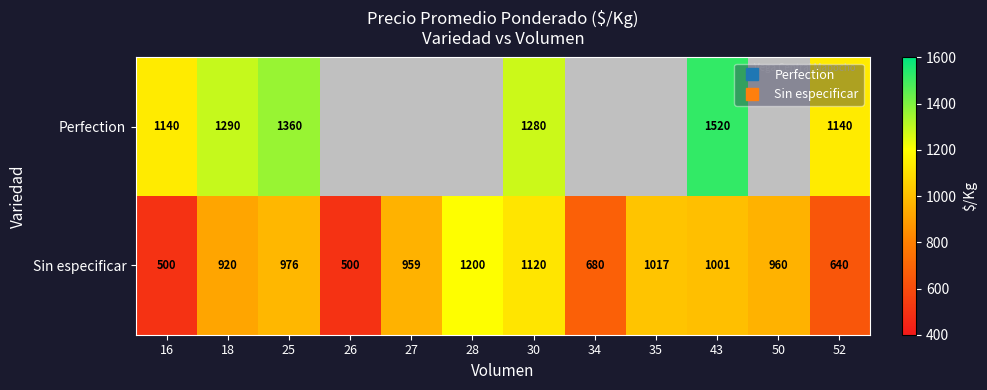

What is the sum of all Sin especificar values?

10473.0